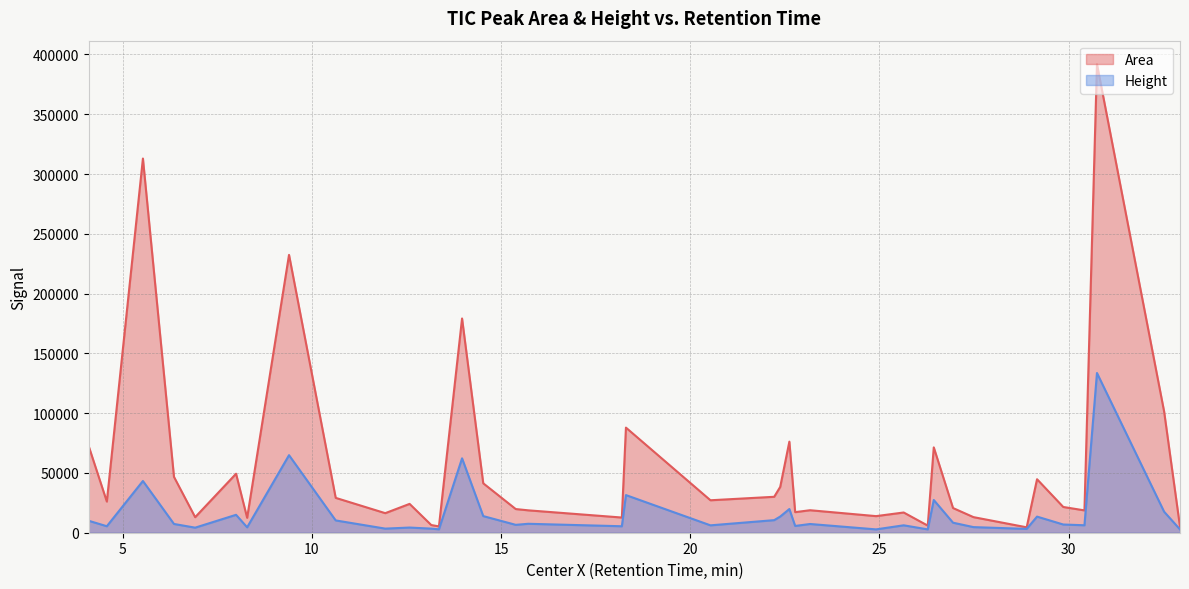

What is the total value across all series at 6.912?

17226.9